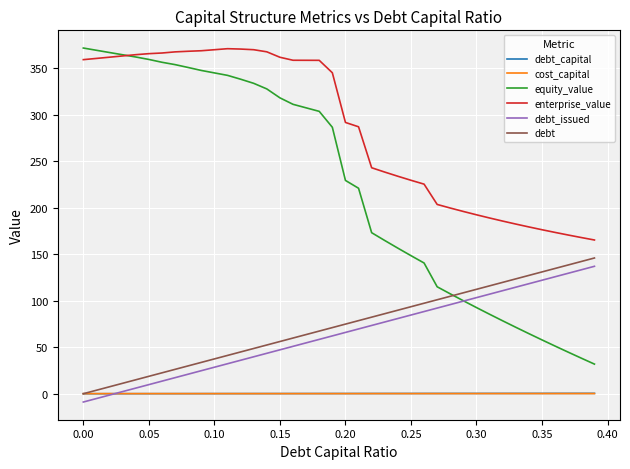

Which series has the largest total across all categories?

enterprise_value